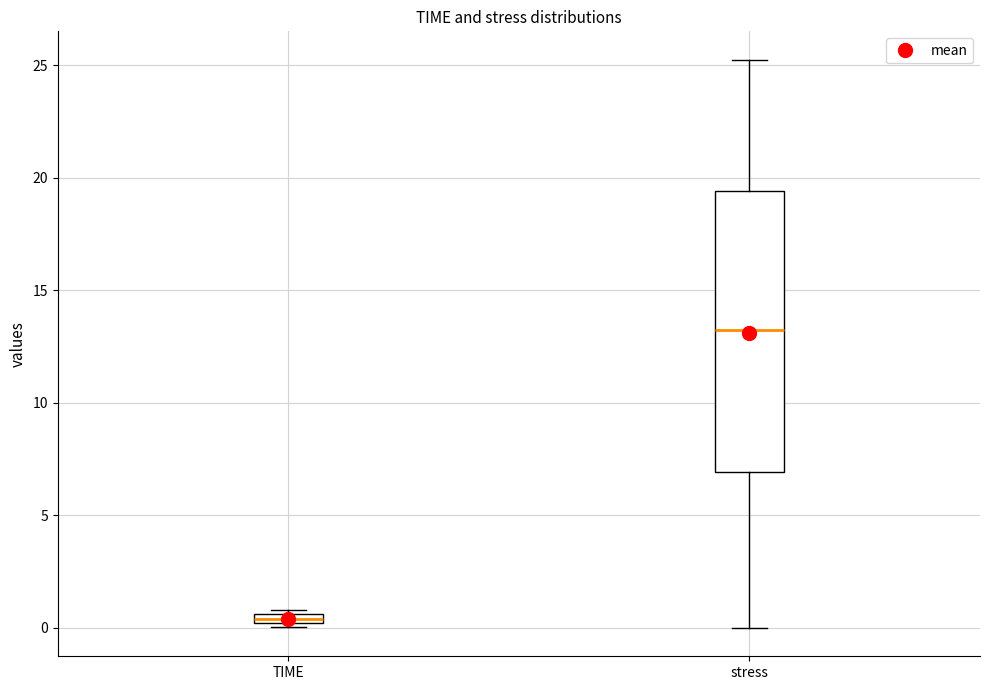

Which box's median line is the lowest?

TIME